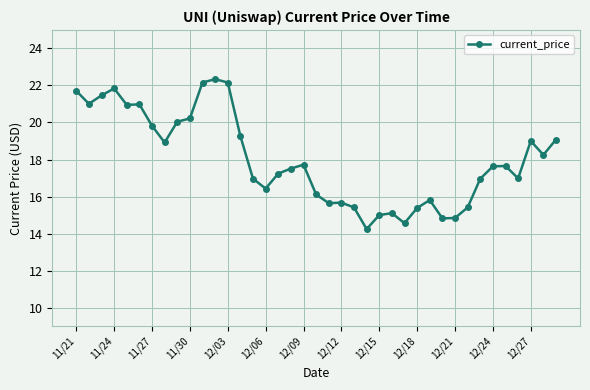

What is the value of the 23rd point from the left?

15.4